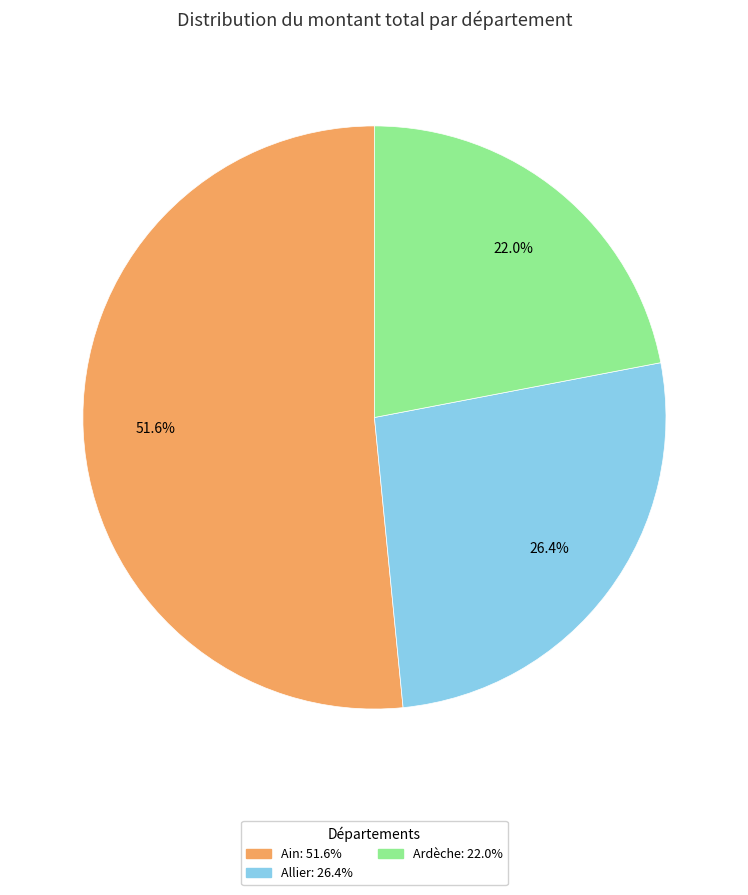

Is there a majority slice in this chart?

Yes